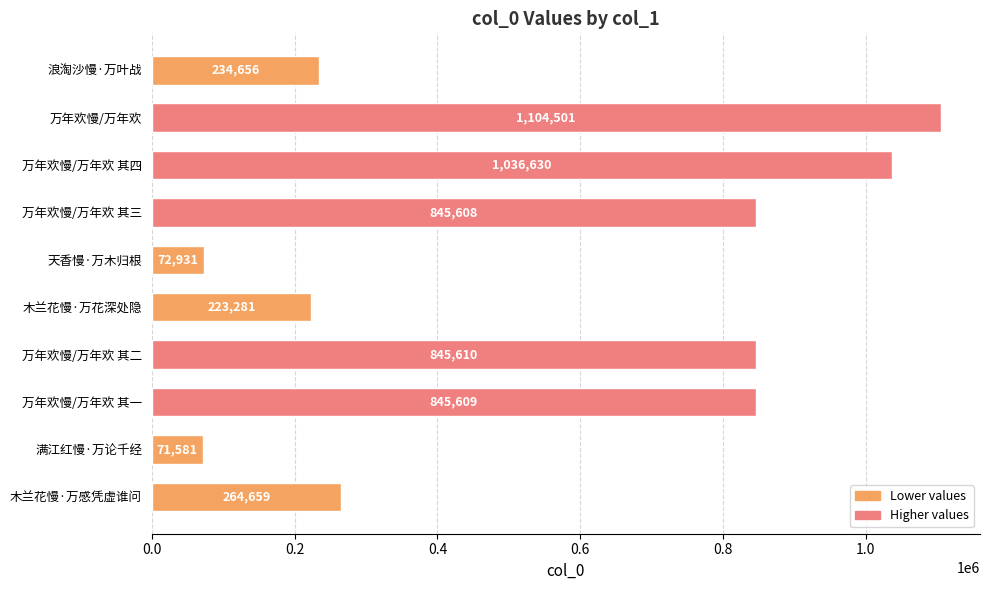

What is the sum of the values at 万年欢慢/万年欢 其二 and 万年欢慢/万年欢?

1950111